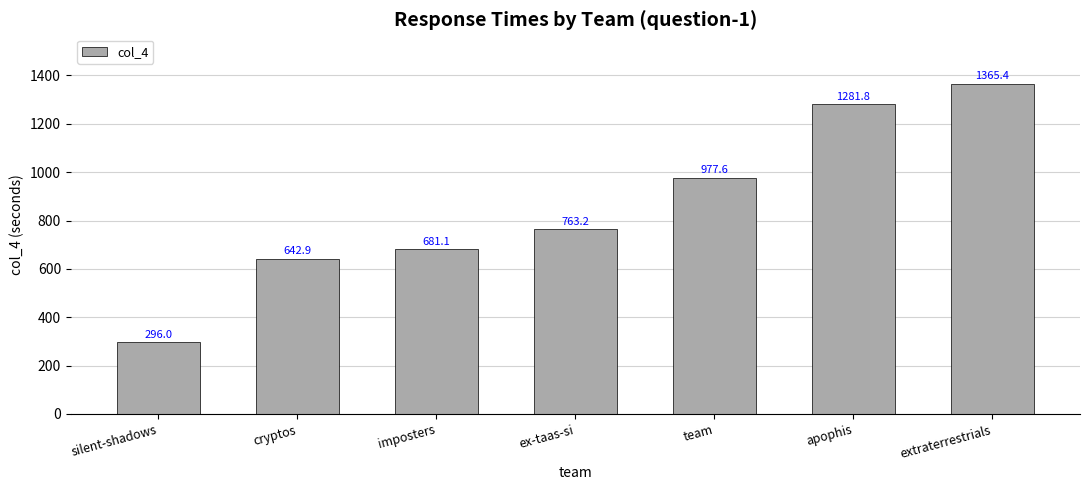

Approximately how many times larger is the value at extraterrestrials compared to apophis?

1.1